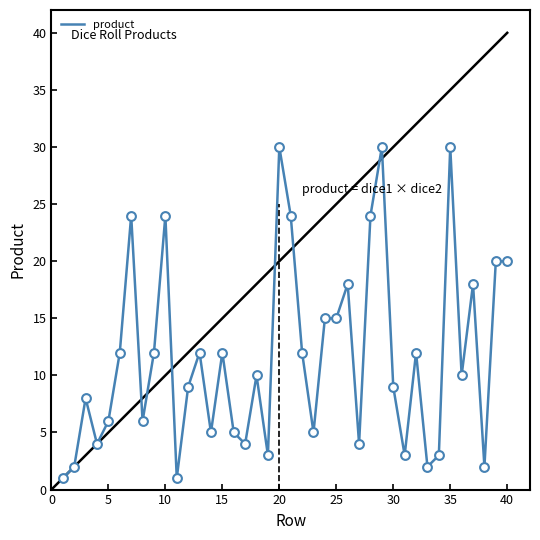

What is the greatest value displayed?

30